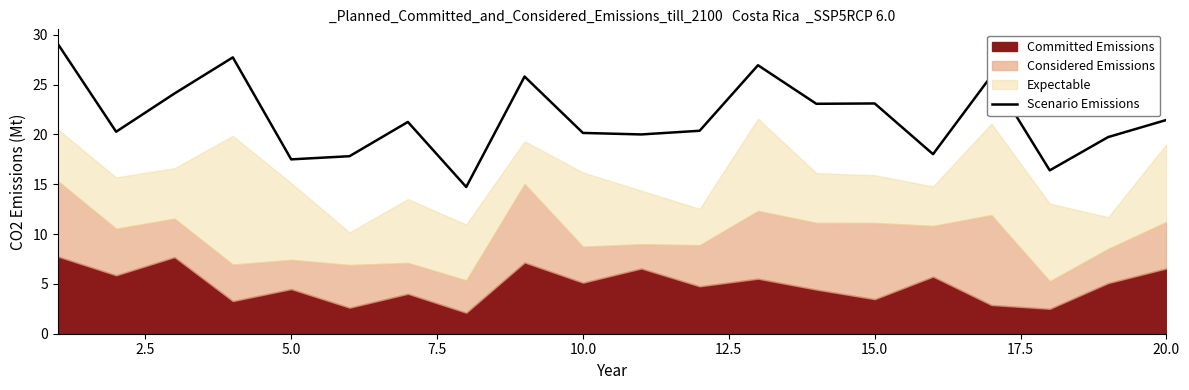

What is the minimum value for Scenario Emissions?

14.7